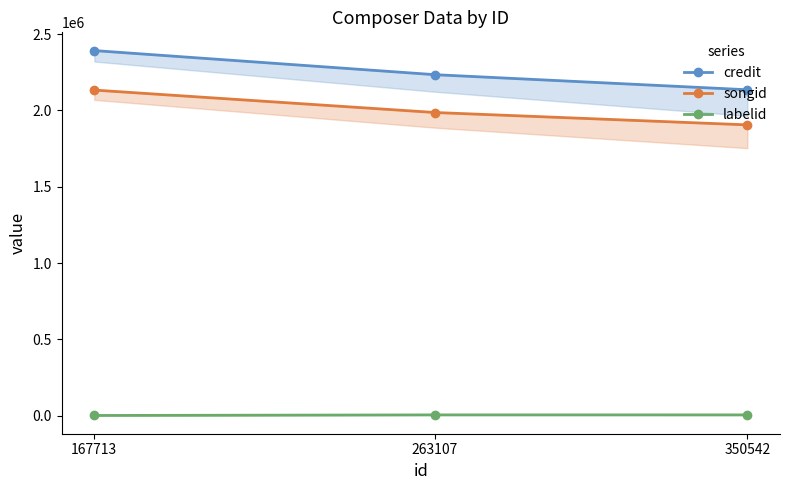

Is it true that songid equals 2133390 at 167713?

True